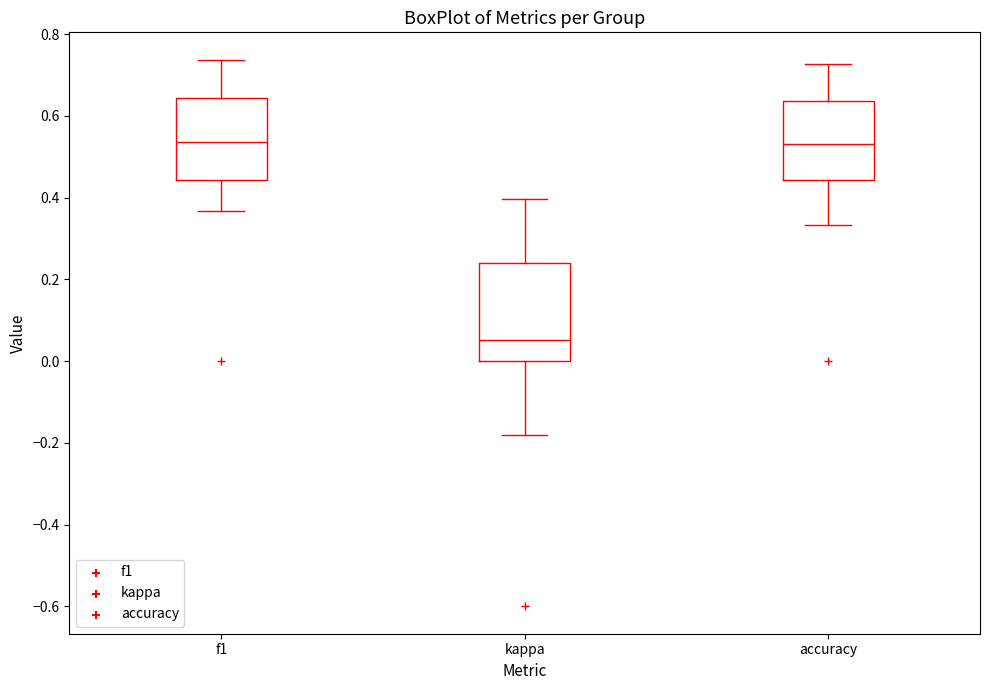

Reading left to right, read every box against the y-axis: the position of its median line, the range the box covers, and the ends of its whiskers. The values are not printed on the chart, so give them approximately, as read against the axis.

f1: median 0.54, box 0.44 to 0.64, whiskers 0.36 to 0.74
kappa: median 0.06, box 0.00 to 0.24, whiskers -0.18 to 0.40
accuracy: median 0.54, box 0.44 to 0.64, whiskers 0.34 to 0.72